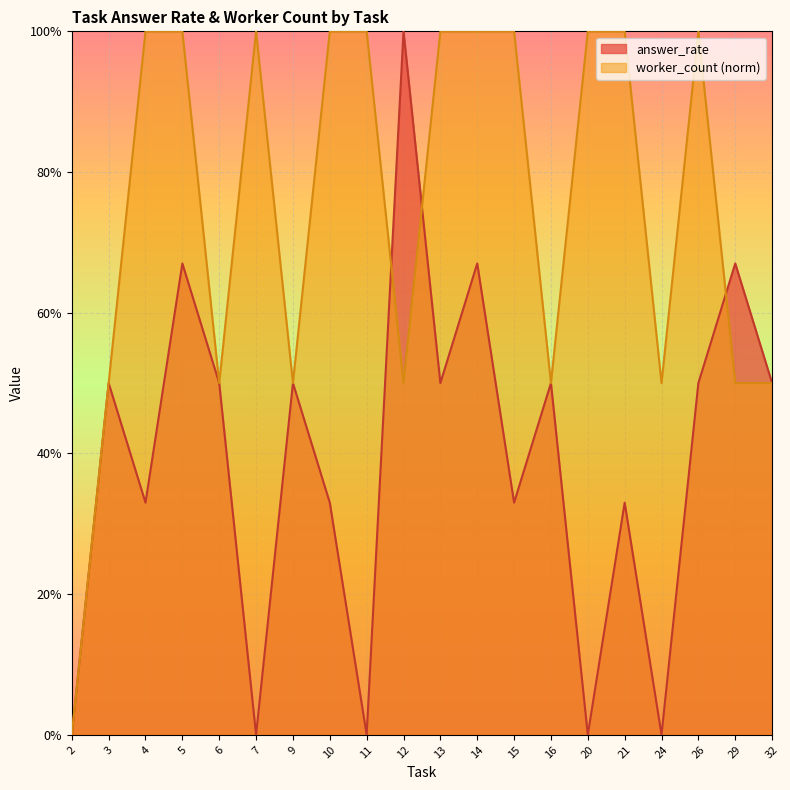

Between 7 and 5, which is larger?

5